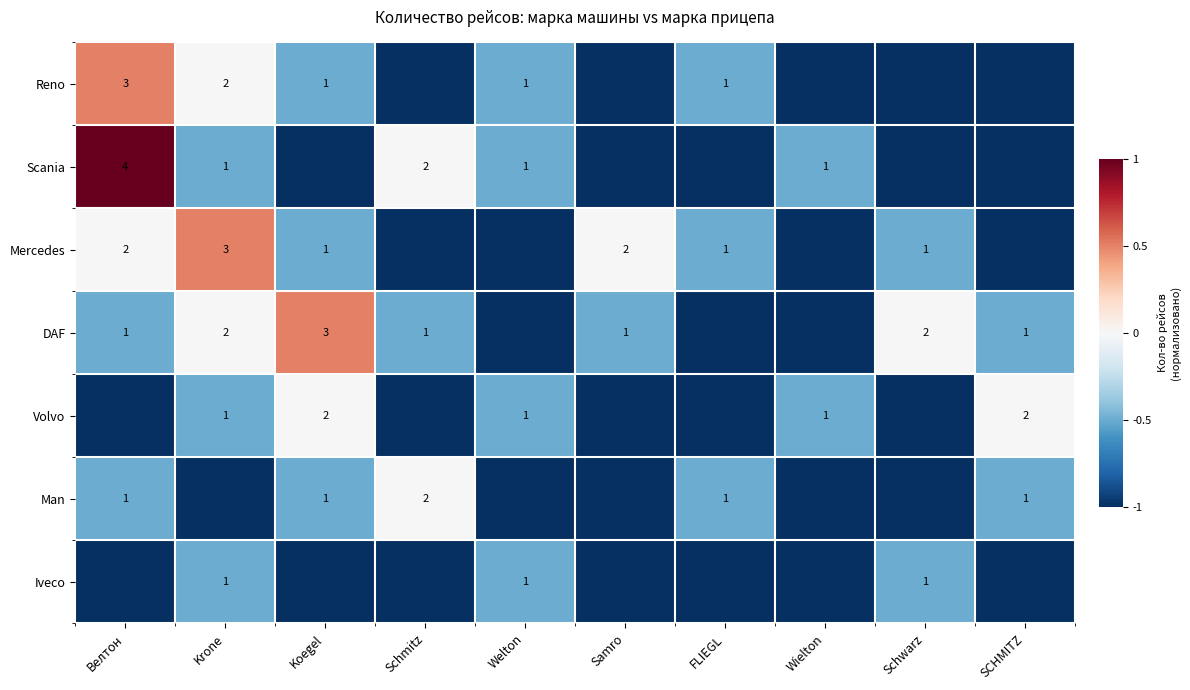

True or false: DAF has a value of 3 at Koegel.

True